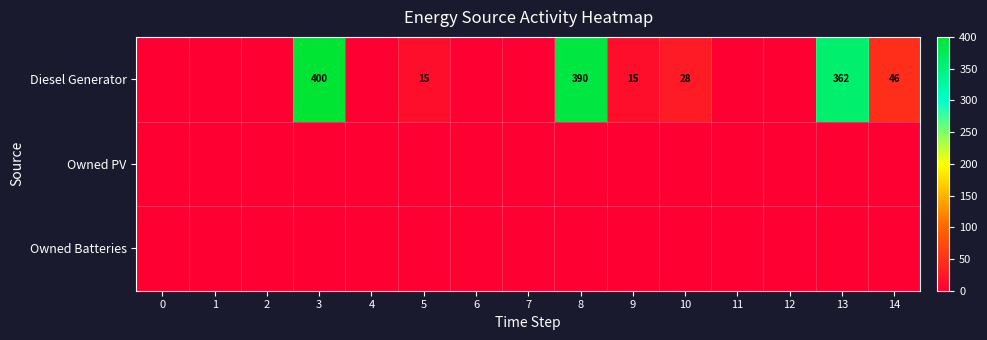

What is the spread (max minus min) of values at 13?

362